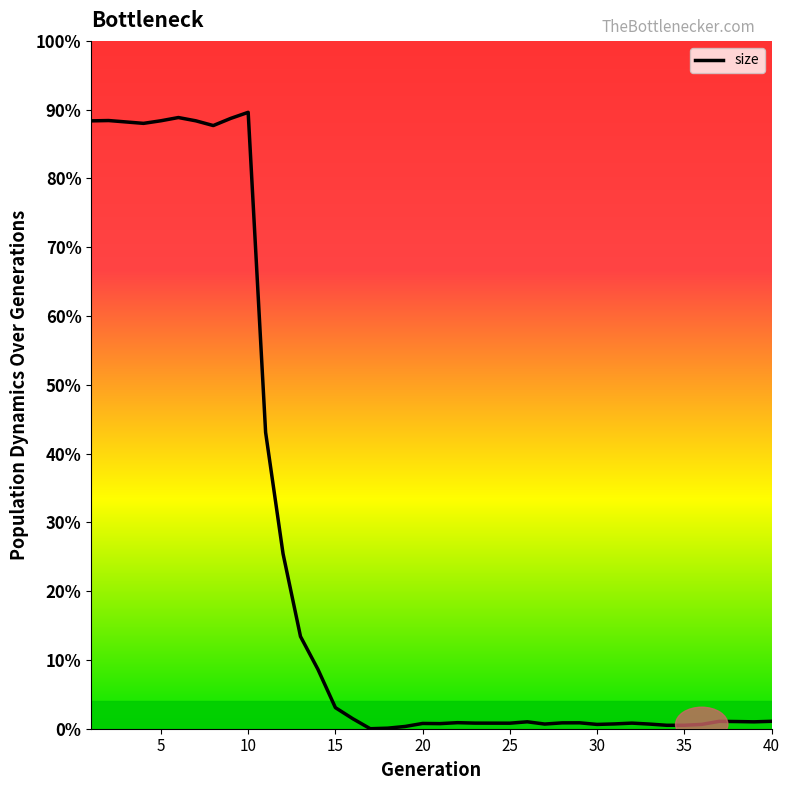

How many interior local peaks does the female_size series have?

9